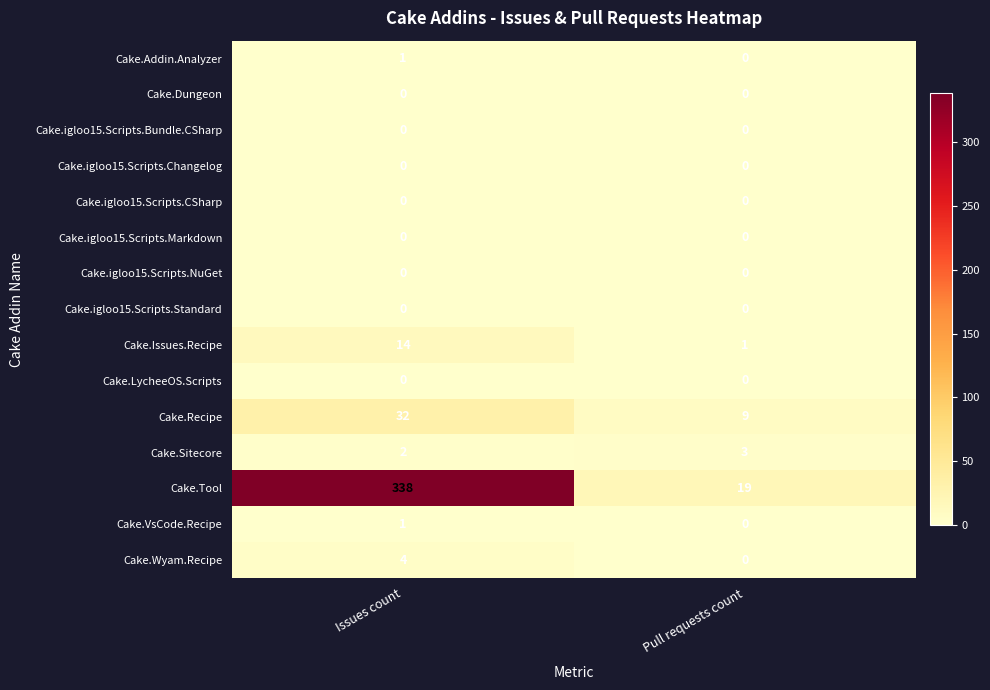

Which category has the lowest value in the Cake.Tool series?

Pull requests count